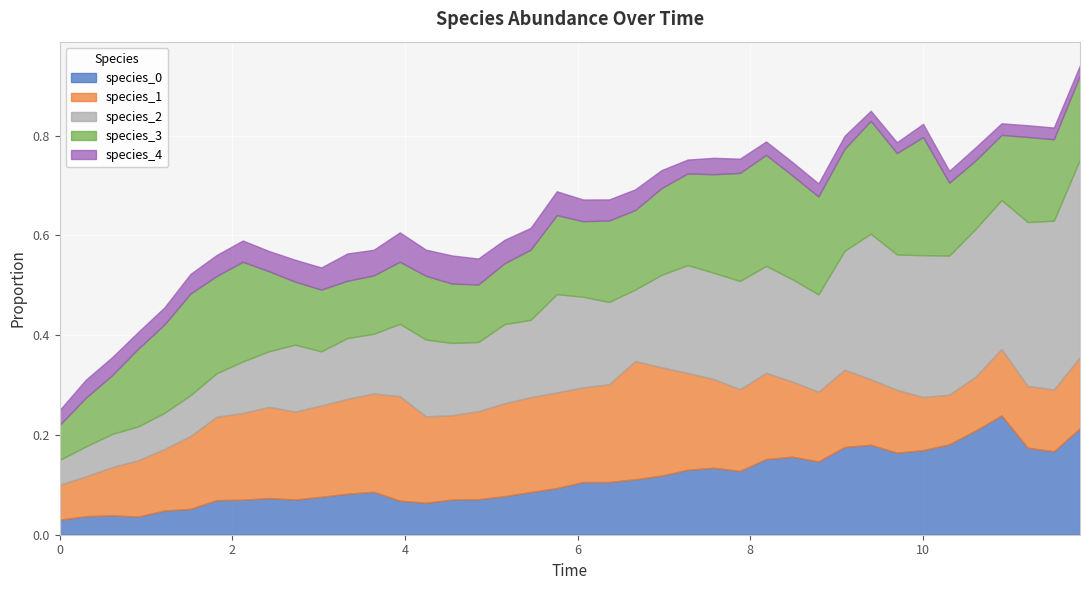

Which series has the largest range (max minus min)?

species_2